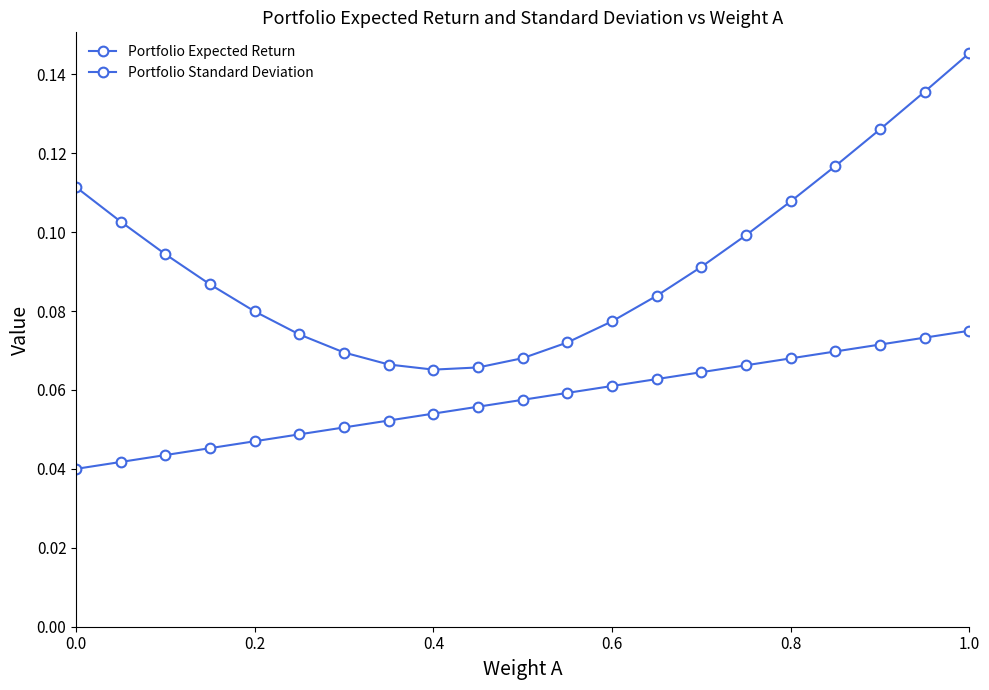

How many lines are shown in the chart?

2